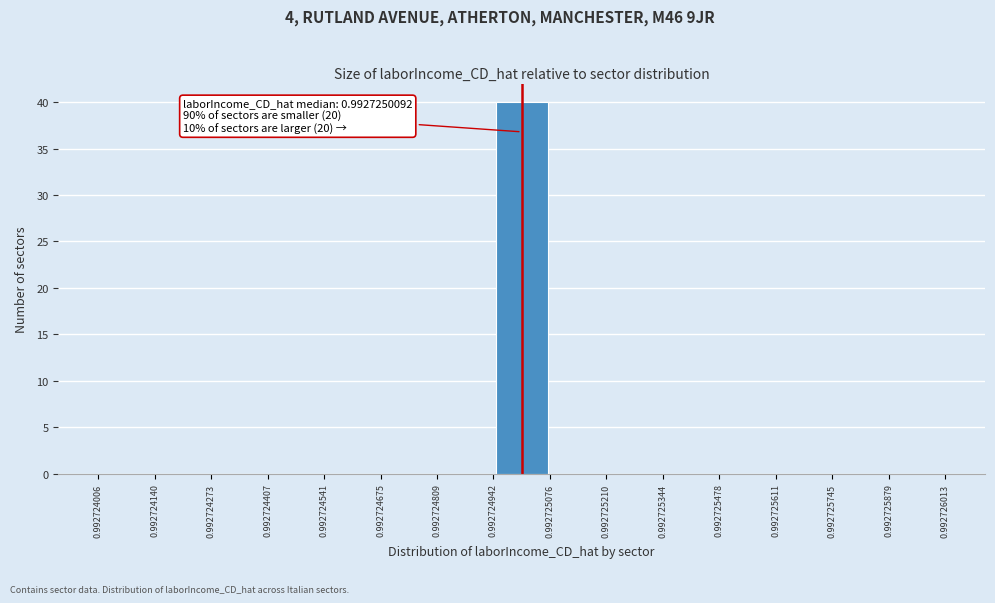

Which range on the x-axis has the tallest bar?

0.992724942 to 0.992725076